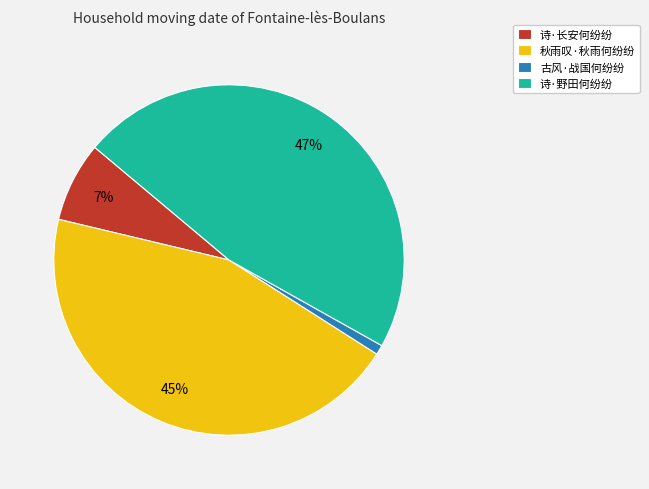

True or false: 古风·战国何纷纷 accounts for 1% of the total.

True